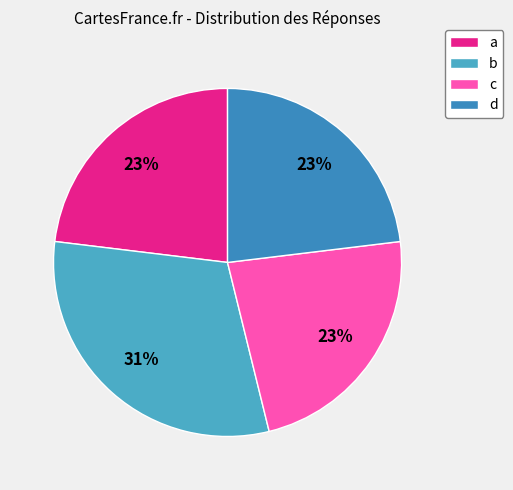

Is it true that a is 23% of the pie?

True